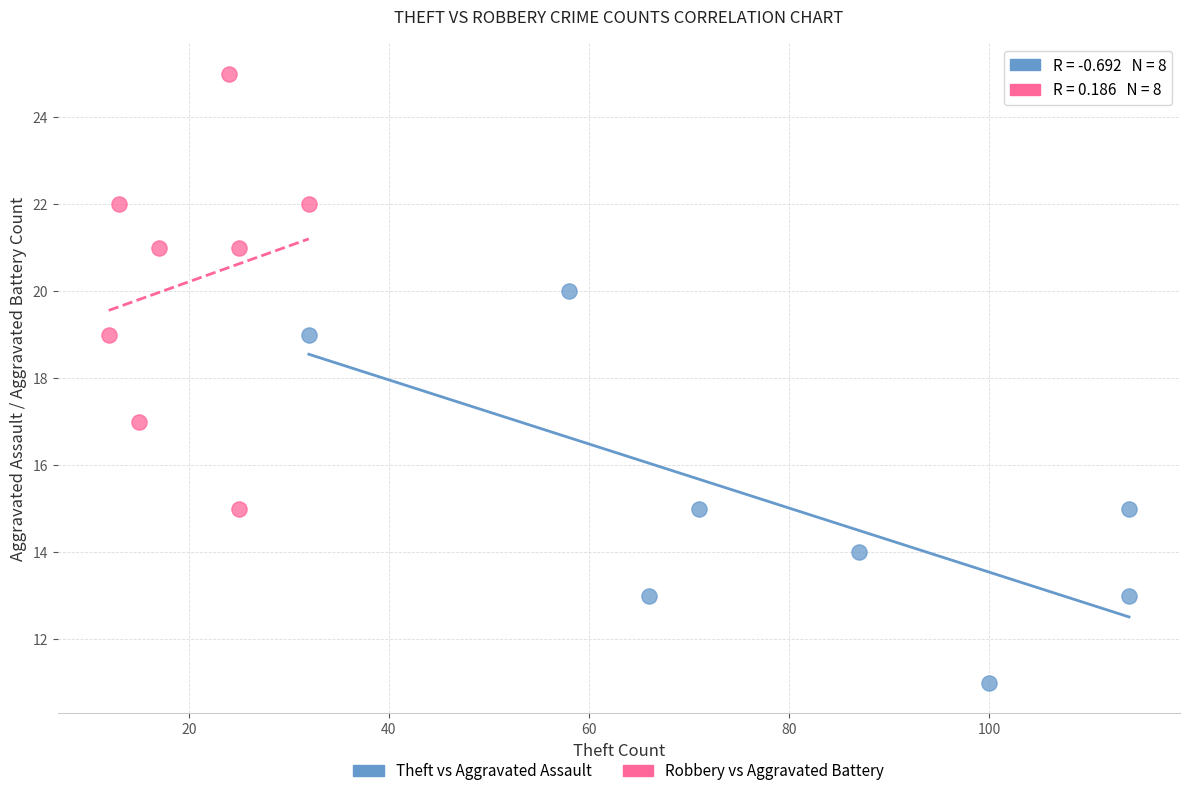

What are all the series names shown in the legend?

Theft vs Aggravated Assault, Robbery vs Aggravated Battery